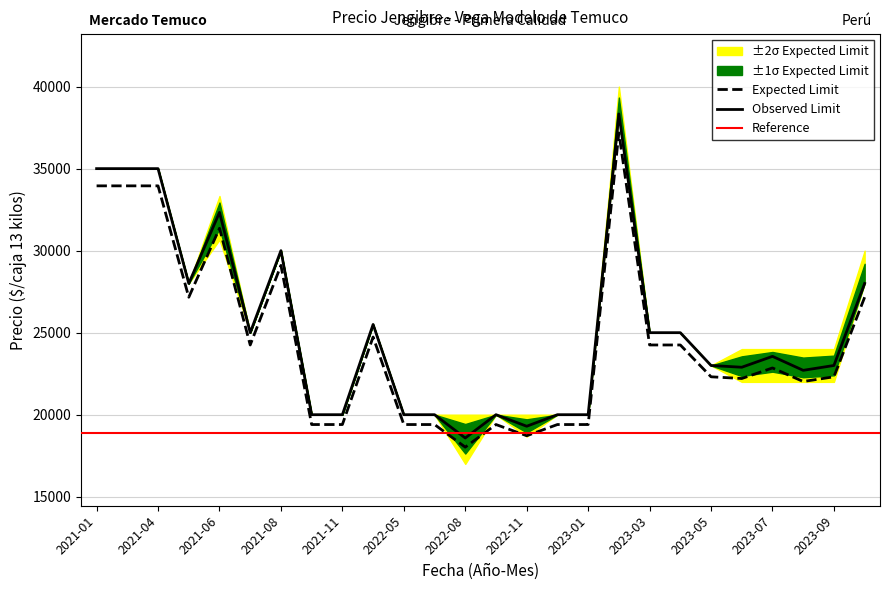

Is the value of Precio minimo at 2021-11 greater than the value of Precio promedio ponderado at 2021-08?

No